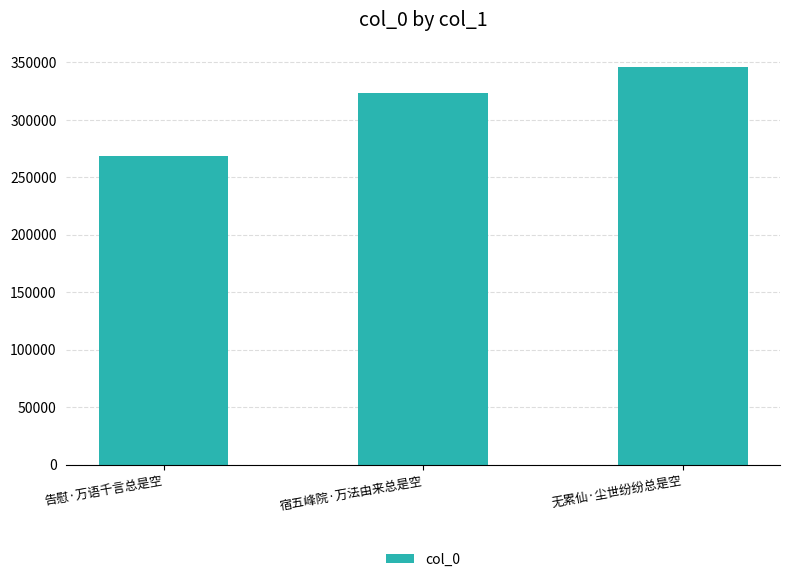

Read the value at 无累仙·尘世纷纷总是空.

346346